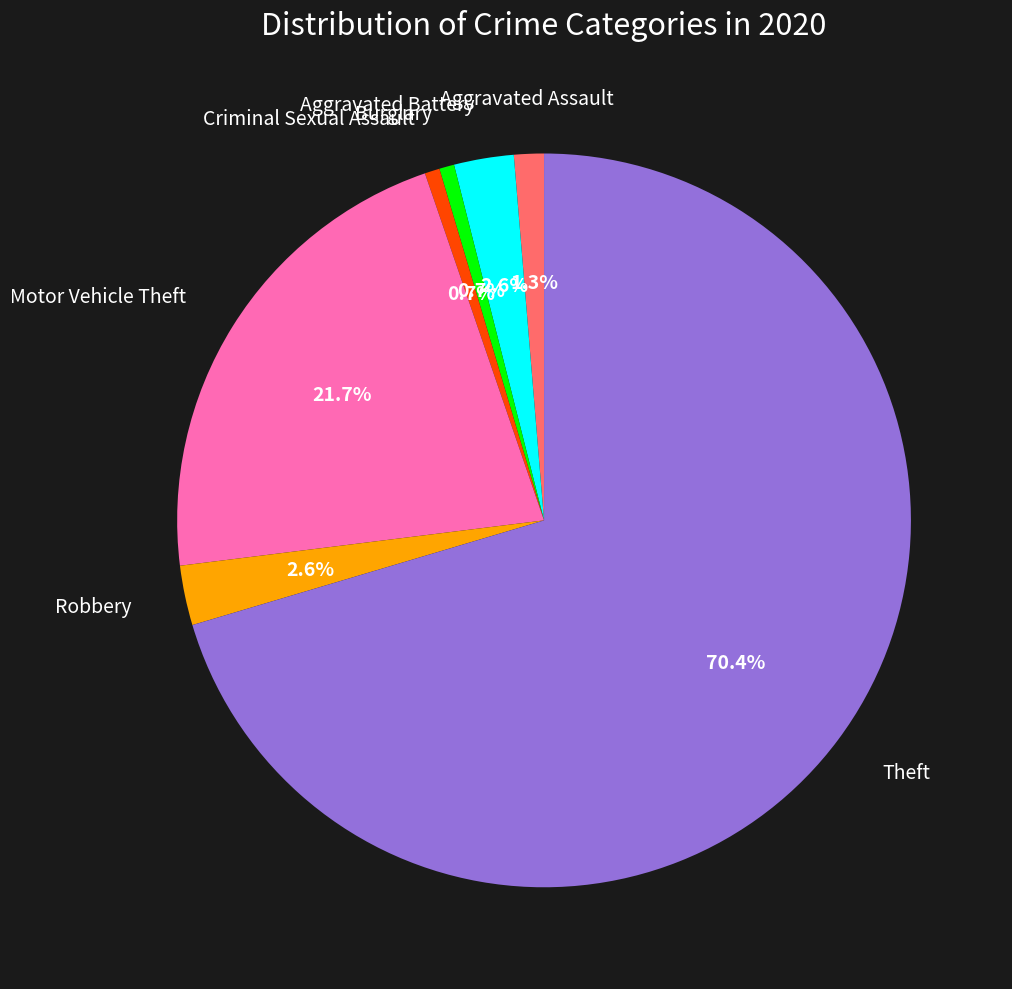

How many segments does this pie chart have?

7